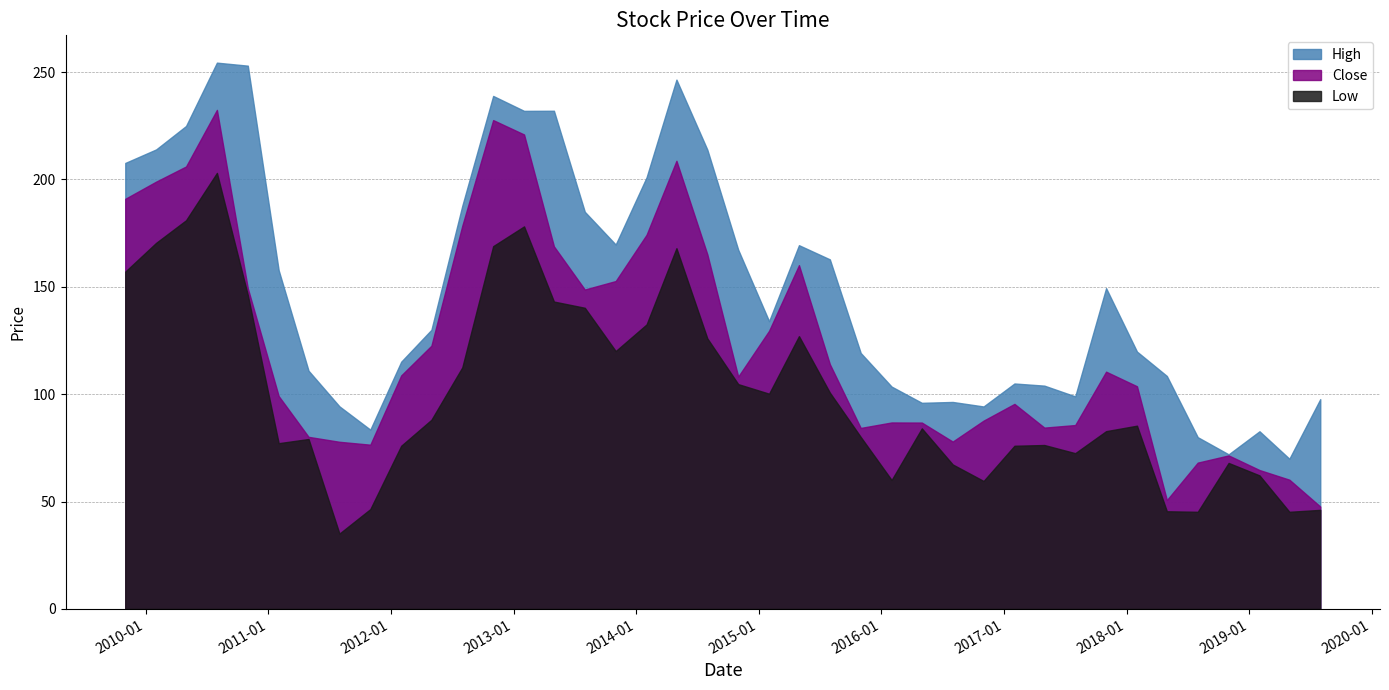

Reading left to right, list all the values displayed in this chart.

High: 2009-11-01=207.7	2010-02-01=214.0	2010-05-01=224.9	2010-08-01=254.4	2010-11-01=253.0	2011-02-01=157.8	2011-05-01=110.9	2011-08-01=94.3	2011-11-01=83.5	2012-02-01=115.2	2012-05-01=130.0	2012-08-01=187.8	2012-11-01=238.9	2013-02-01=231.9	2013-05-01=232.0	2013-08-01=184.9	2013-11-01=169.7	2014-02-01=201.0	2014-05-01=246.5	2014-08-01=213.9	2014-11-01=167.3	2015-02-01=134.0	2015-05-01=169.4	2015-08-01=162.8	2015-11-01=119.2	2016-02-01=103.6	2016-05-01=96.0	2016-08-01=96.4	2016-11-01=94.3	2017-02-01=105.0	2017-05-01=104.0	2017-08-01=99.0	2017-11-01=149.4	2018-02-01=119.8	2018-05-01=108.5	2018-08-01=80.0	2018-11-01=72.0	2019-02-01=82.8	2019-05-01=69.9	2019-08-01=97.7
Low: 2009-11-01=157.1	2010-02-01=170.5	2010-05-01=181.0	2010-08-01=203.1	2010-11-01=146.2	2011-02-01=77.2	2011-05-01=79.2	2011-08-01=35.1	2011-11-01=46.5	2012-02-01=76.0	2012-05-01=88.1	2012-08-01=112.5	2012-11-01=168.9	2013-02-01=178.1	2013-05-01=143.1	2013-08-01=140.2	2013-11-01=120.1	2014-02-01=132.5	2014-05-01=168.0	2014-08-01=126.0	2014-11-01=104.7	2015-02-01=100.2	2015-05-01=127.1	2015-08-01=100.8	2015-11-01=80.1	2016-02-01=60.0	2016-05-01=84.1	2016-08-01=67.3	2016-11-01=59.6	2017-02-01=76.0	2017-05-01=76.3	2017-08-01=72.6	2017-11-01=82.8	2018-02-01=85.3	2018-05-01=45.5	2018-08-01=45.2	2018-11-01=68.0	2019-02-01=62.2	2019-05-01=45.2	2019-08-01=46.2
Close: 2009-11-01=191.0	2010-02-01=199.0	2010-05-01=206.1	2010-08-01=232.4	2010-11-01=149.4	2011-02-01=99.2	2011-05-01=80.2	2011-08-01=77.8	2011-11-01=76.5	2012-02-01=108.8	2012-05-01=122.6	2012-08-01=178.4	2012-11-01=227.6	2013-02-01=220.9	2013-05-01=168.9	2013-08-01=148.8	2013-11-01=152.7	2014-02-01=174.2	2014-05-01=208.7	2014-08-01=165.1	2014-11-01=108.2	2015-02-01=129.6	2015-05-01=160.1	2015-08-01=114.0	2015-11-01=84.3	2016-02-01=86.8	2016-05-01=86.8	2016-08-01=77.9	2016-11-01=87.7	2017-02-01=95.5	2017-05-01=84.4	2017-08-01=85.7	2017-11-01=110.5	2018-02-01=103.7	2018-05-01=50.7	2018-08-01=68.2	2018-11-01=71.5	2019-02-01=64.7	2019-05-01=60.2	2019-08-01=47.7